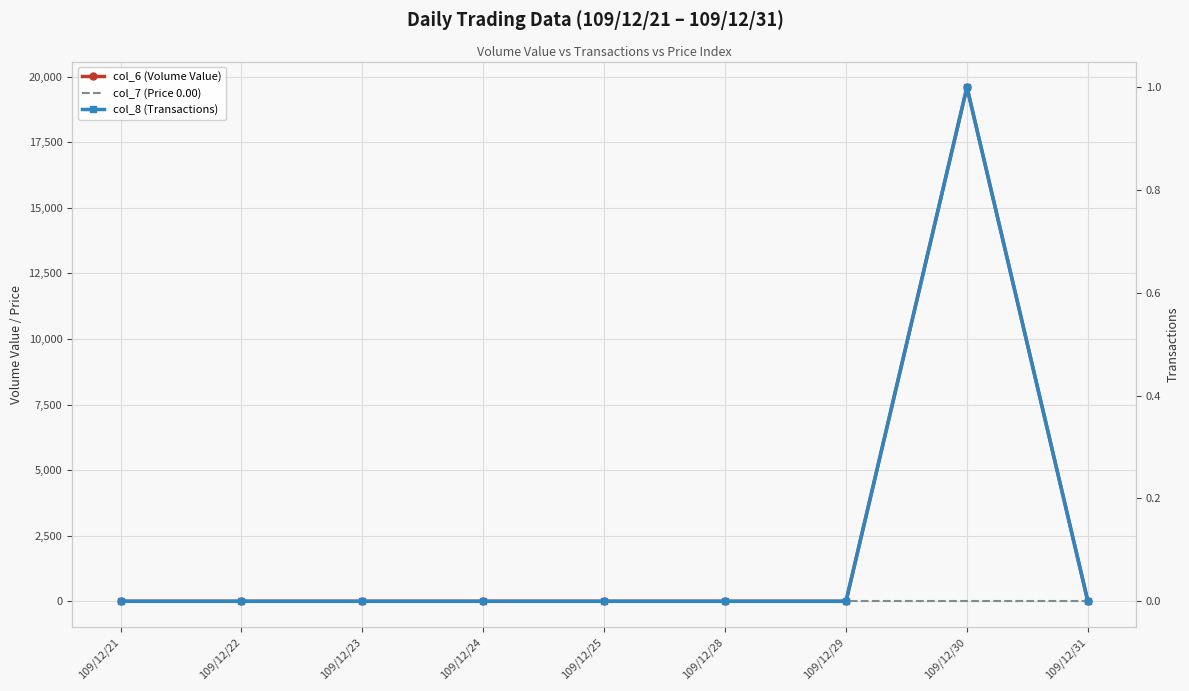

True or false: col_8 (Transactions) has a value of 0 at 109/12/22.

True